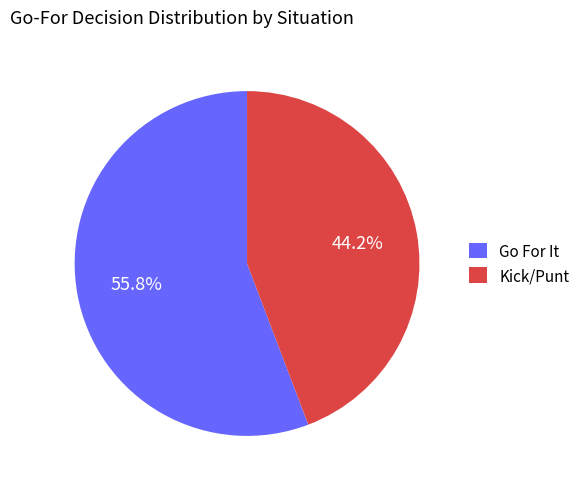

Which category has the smallest portion of the pie?

Kick/Punt